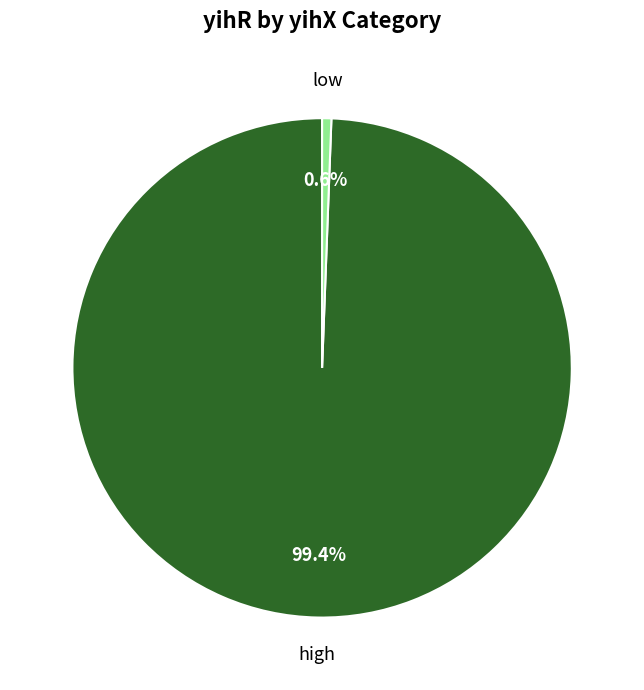

Is it true that low is 1% of the pie?

True